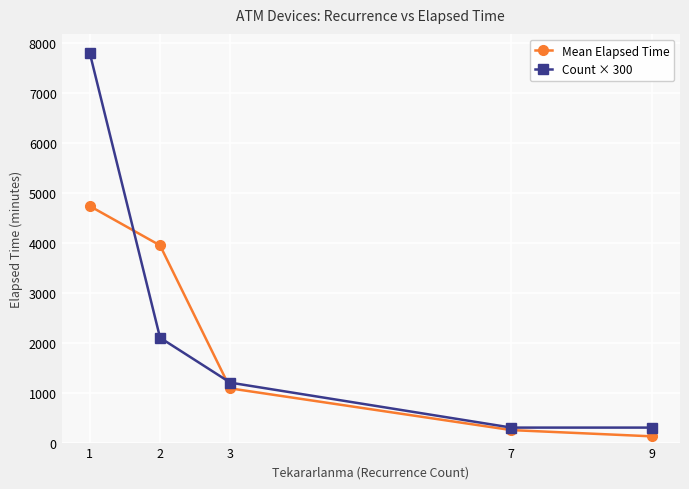

At which label is Mean Elapsed Time closest to 2430?

3